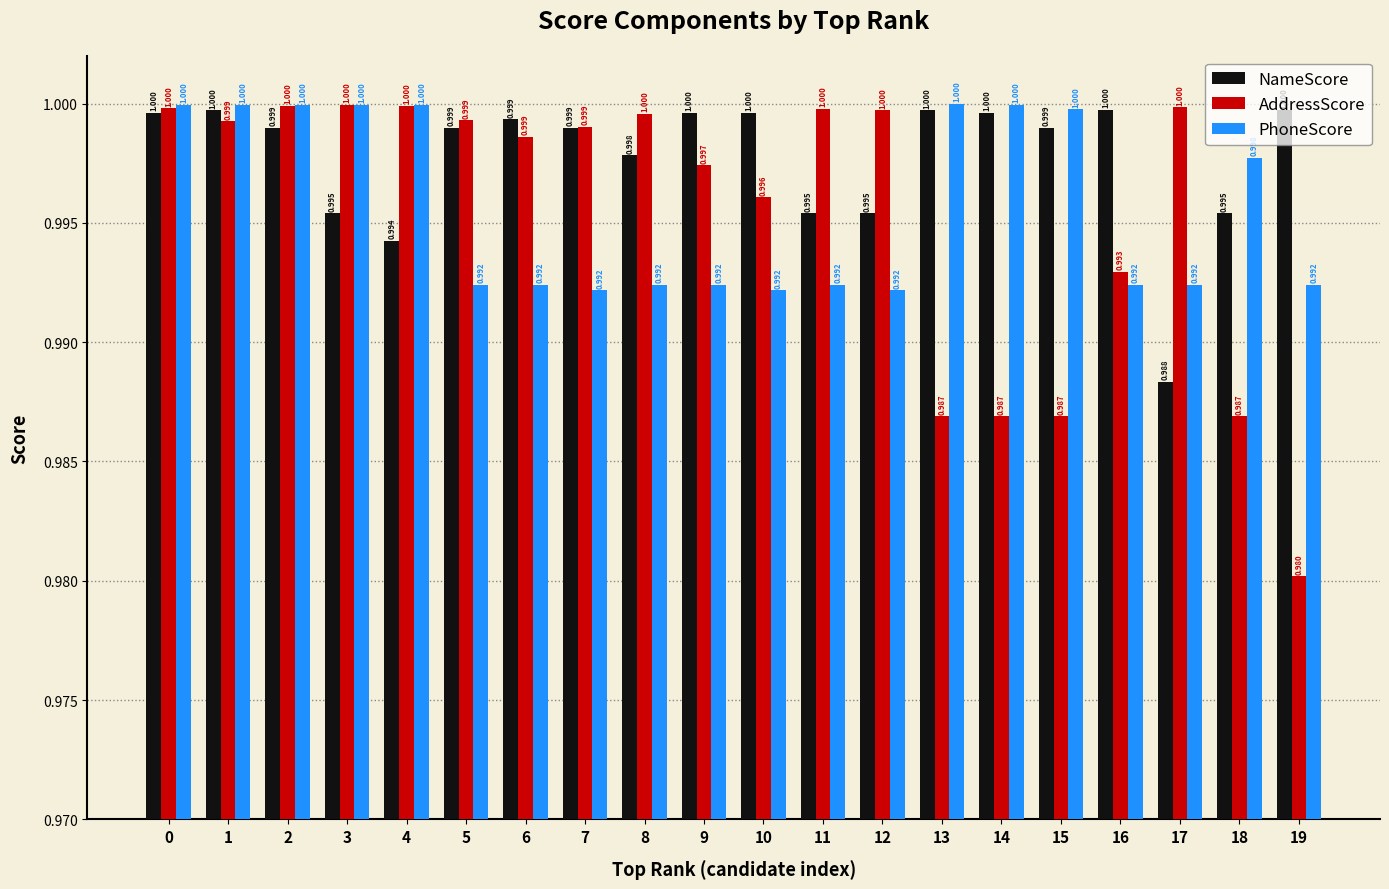

What is the sum of the NameScore values at 14 and 0?

2.0